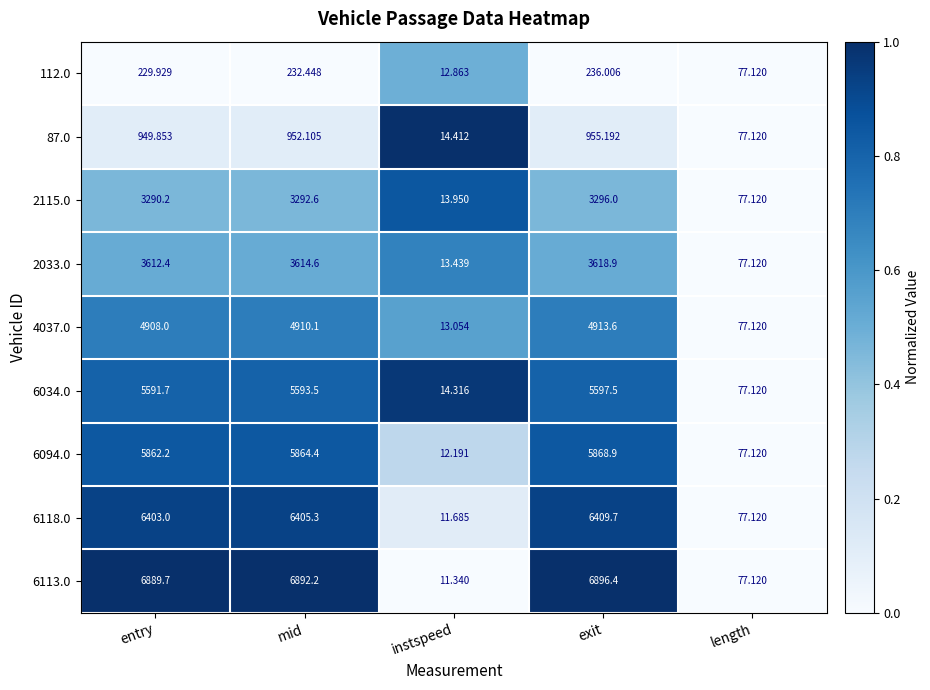

Which category has the lowest value across all series?

instspeed